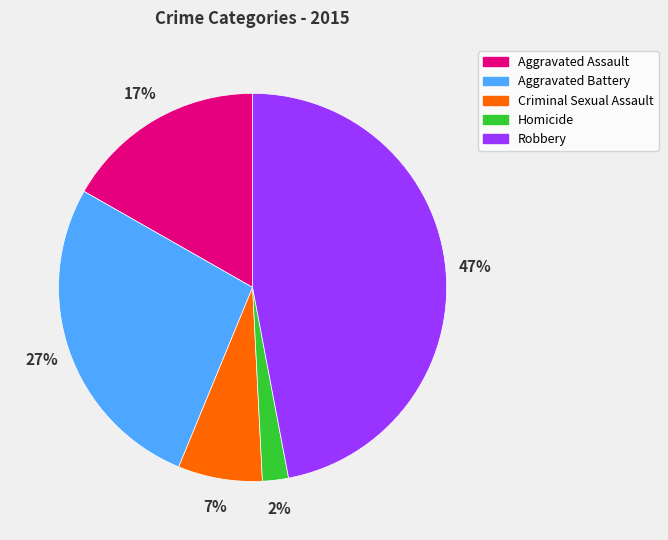

What percentage is the Criminal Sexual Assault slice, to the nearest percent?

7%